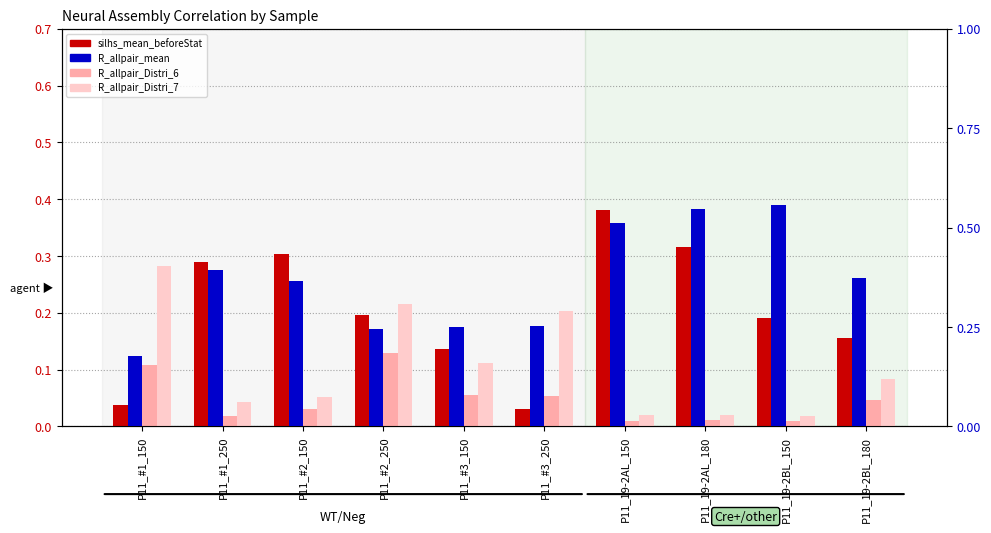

What is the total value across all series at P11_#2_150?

0.8